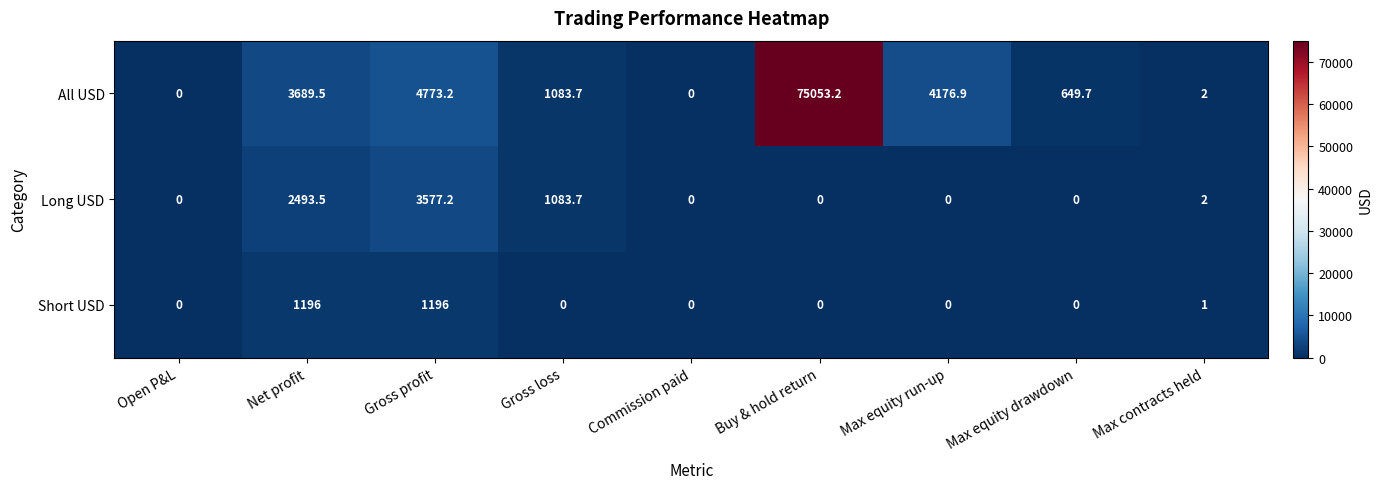

True or false: Short USD has a value of 1196.0 at Net profit.

True